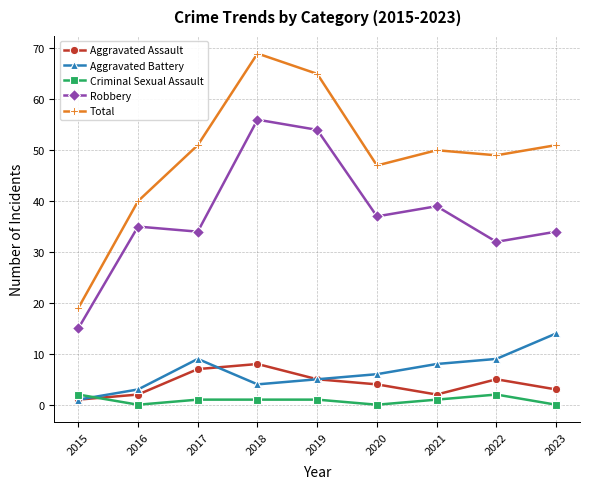

Is it true that Aggravated Battery equals 8 at 2021?

True